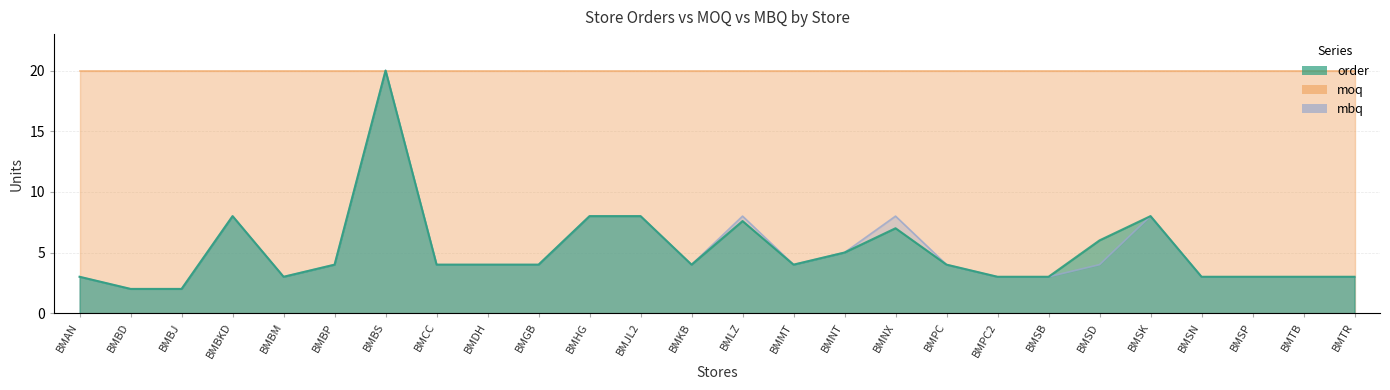

What is the lowest value of the mbq series?

2.0